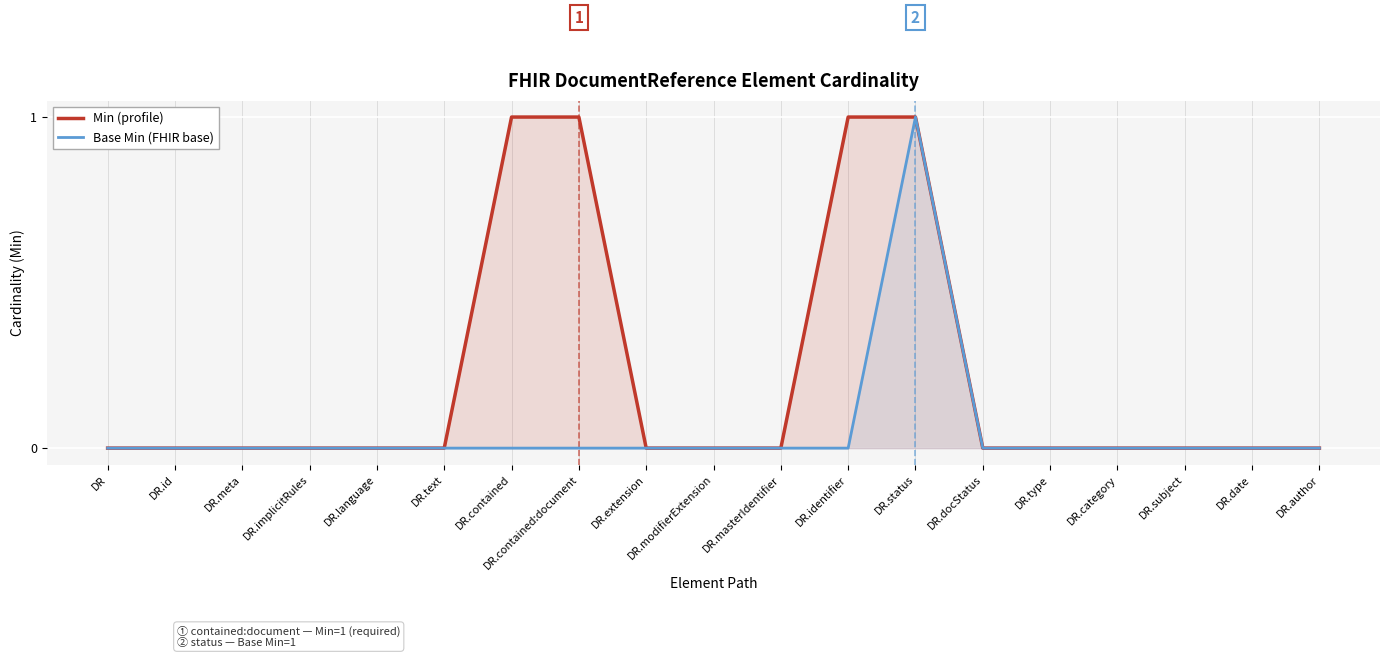

Which series has the largest total across all categories?

Min (profile)